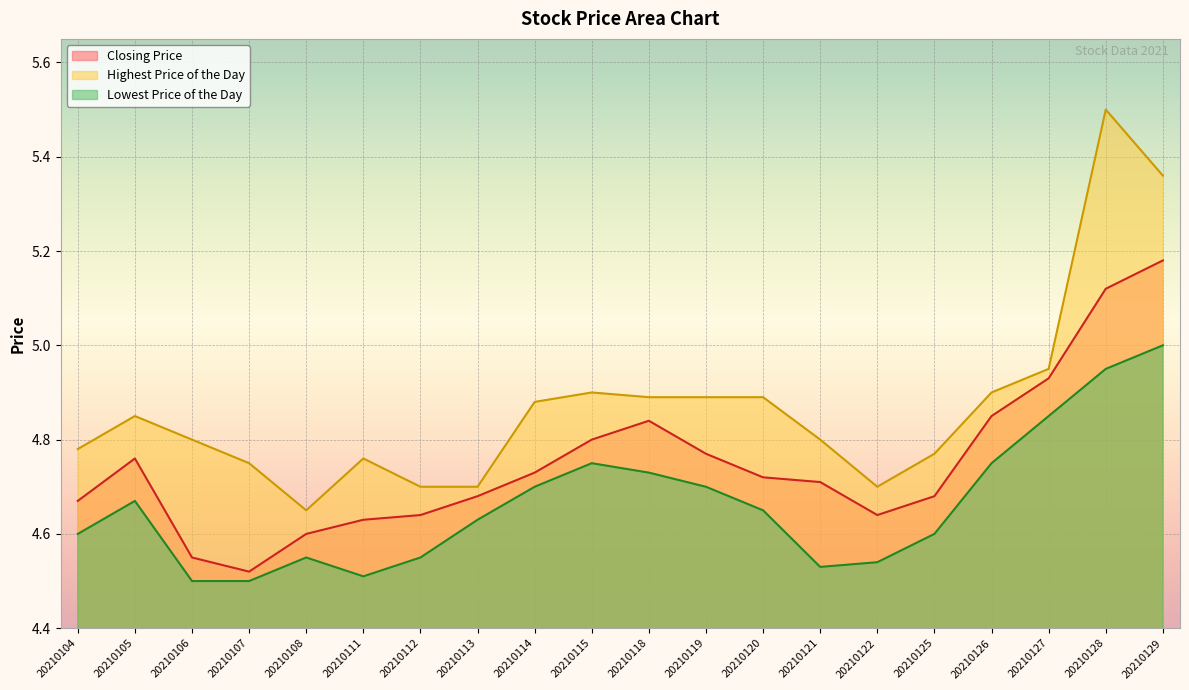

What is the difference between the Lowest Price of the Day values at 20210119 and 20210125?

0.1